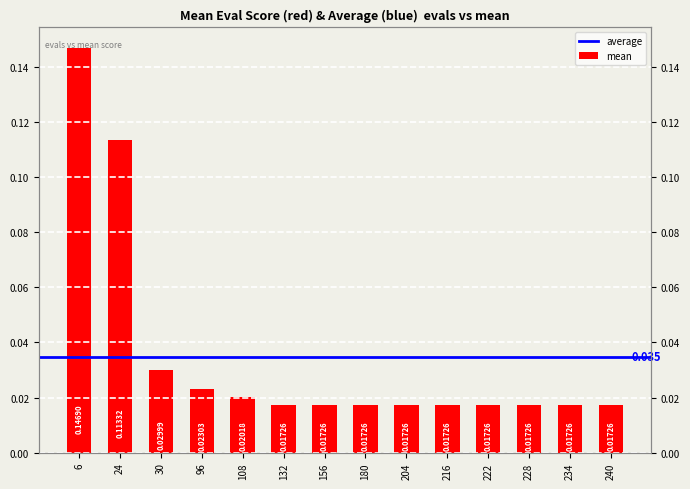

Is it true that the value at 132 is 0.0?

False